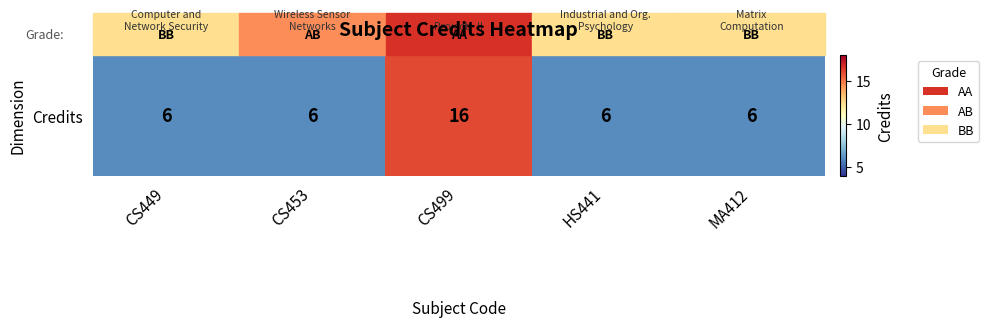

List the labels in order of value, largest first.

CS499, CS449, CS453, HS441, MA412